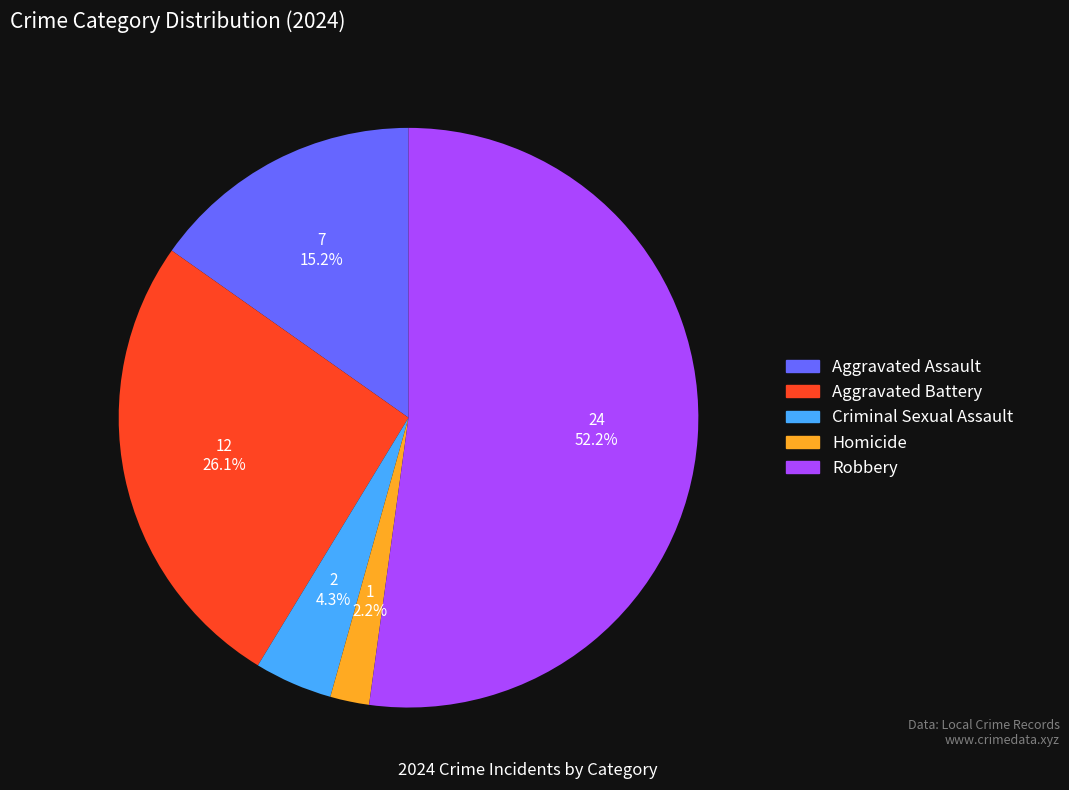

Does any single category account for the majority?

Yes